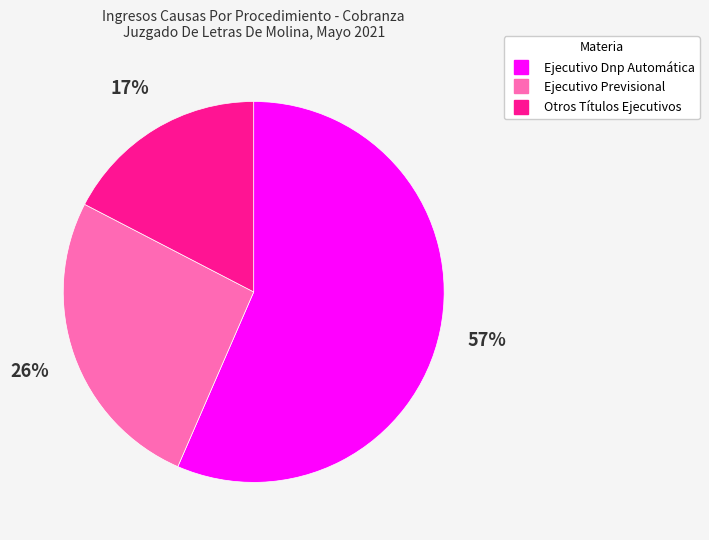

Is there any slice that represents more than half of the pie?

Yes